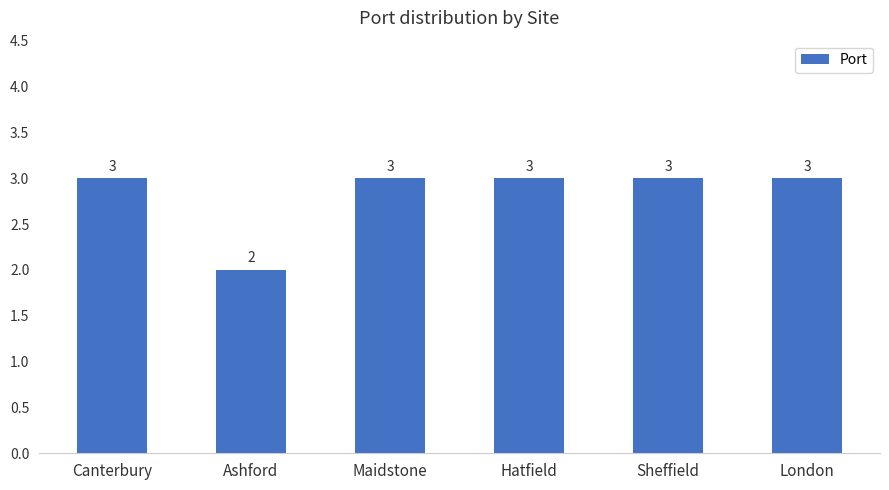

Reading right to left, what are all the values shown in this chart?

3	3	3	3	2	3